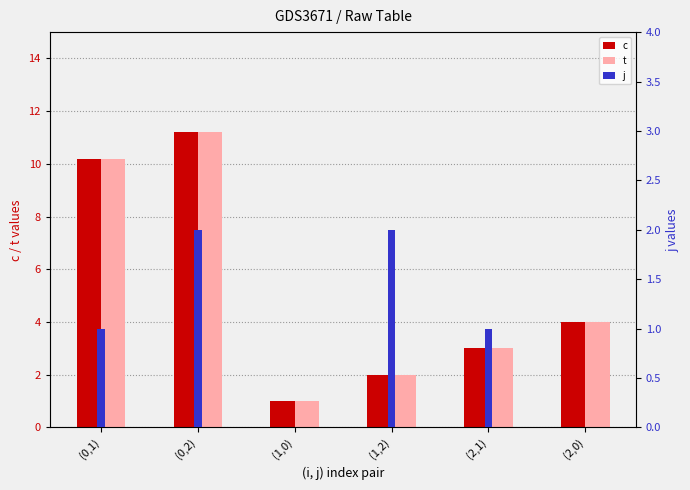

How many bars are there in total?

18